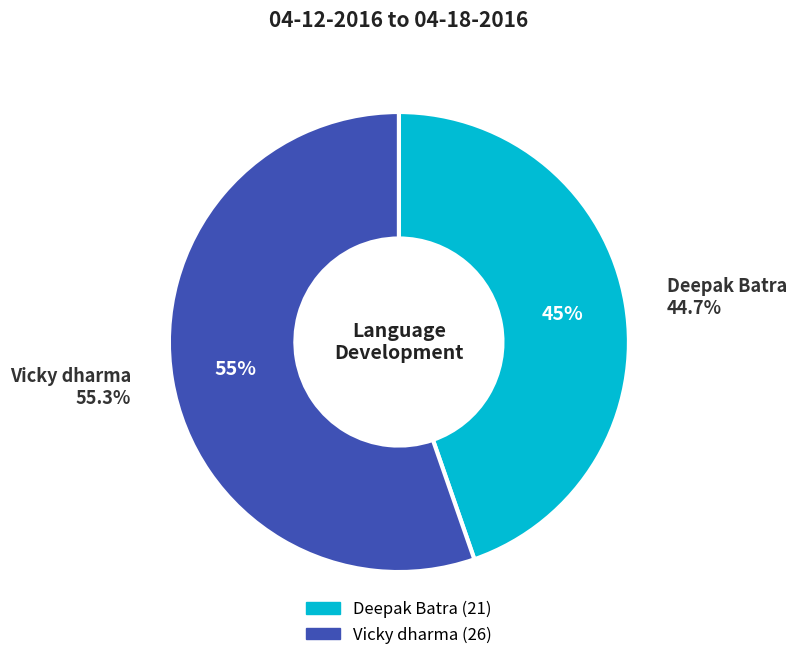

Is there any slice that represents more than half of the pie?

Yes